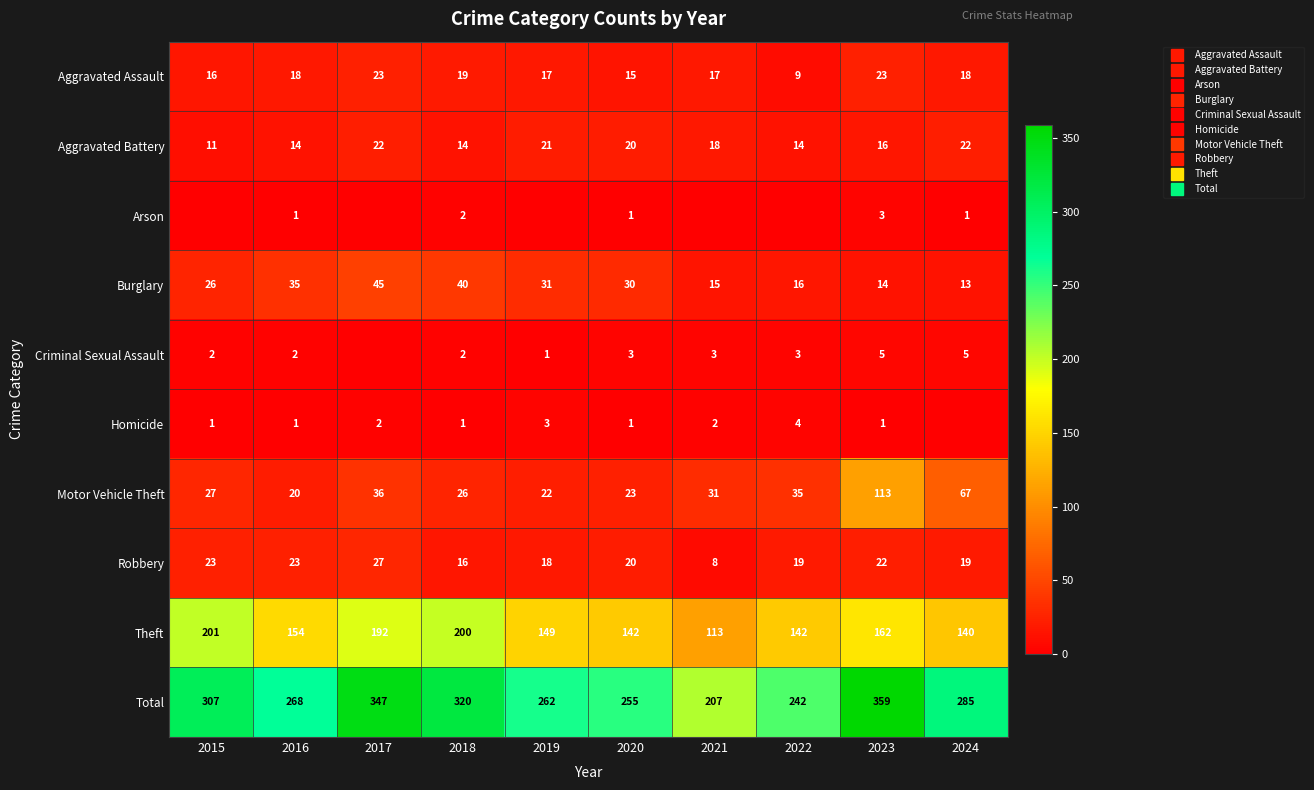

Which series has the widest spread of values?

Total